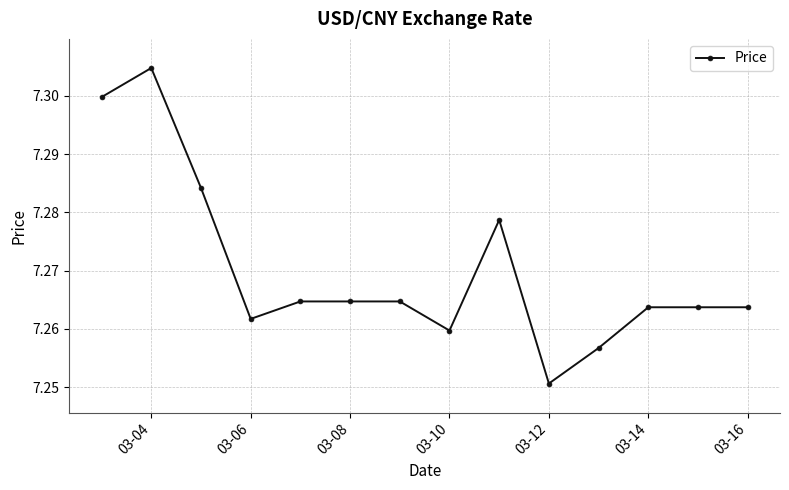

How many values are between 7 and 8?

14